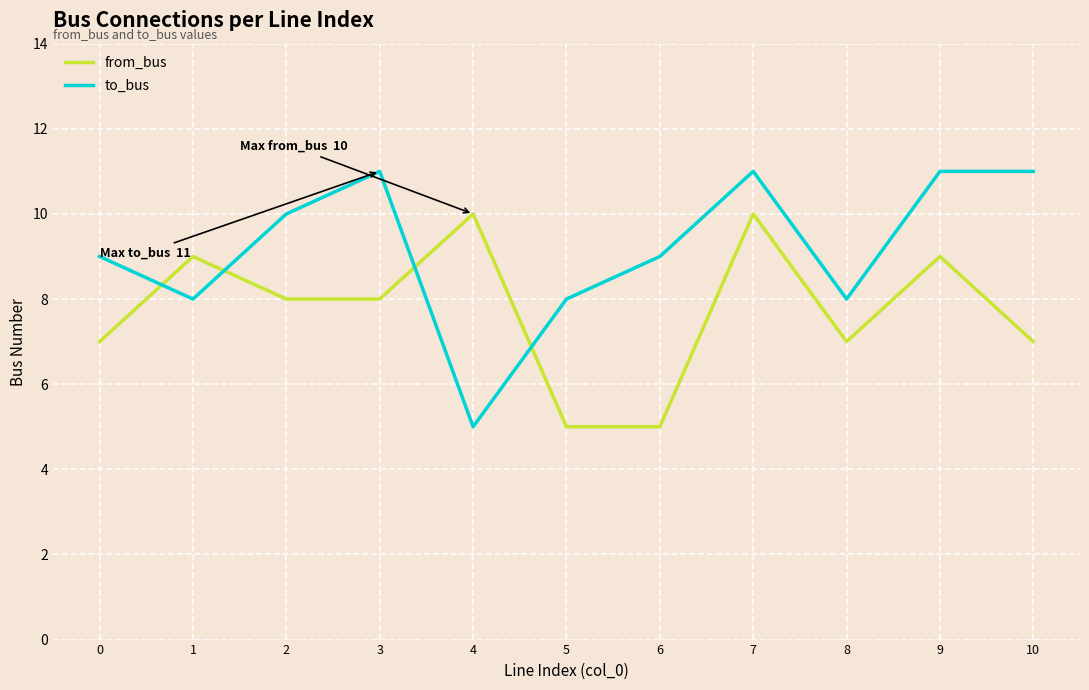

Which series has the widest spread of values?

to_bus